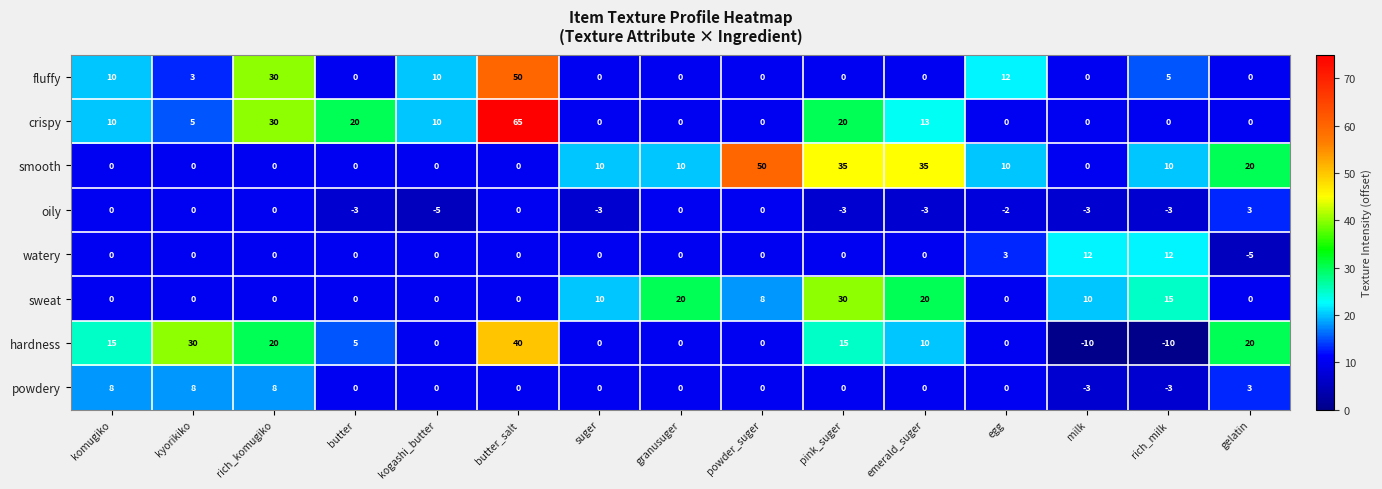

The crispy series shows 0 at granusuger. True or false?

True